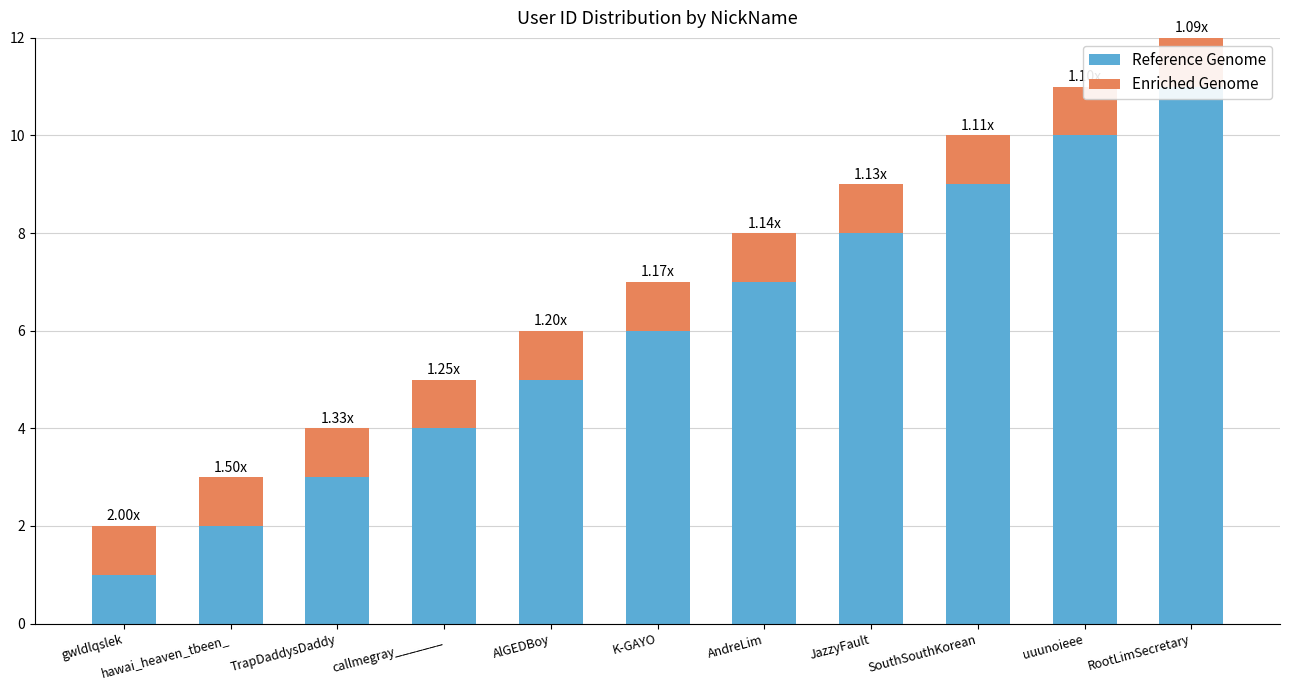

Which category has the highest value in the Enriched Genome series?

gwldlqslek